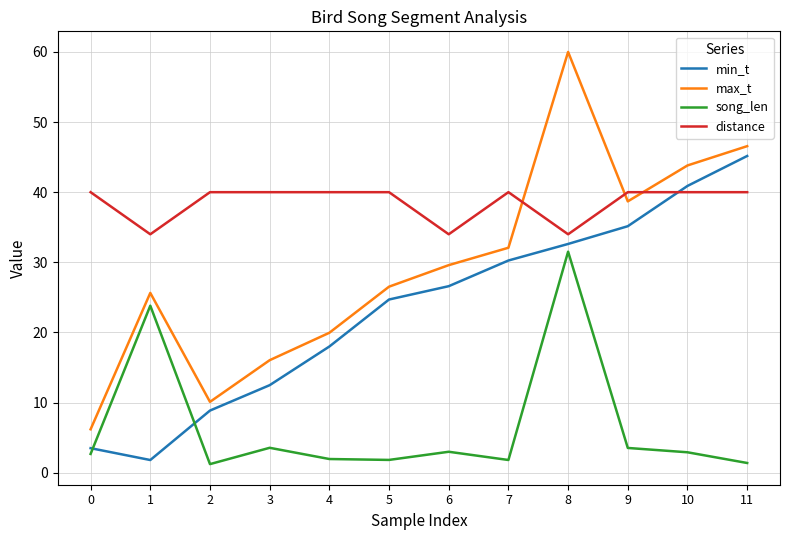

Rank the series by their maximum value, from highest to lowest.

max_t, min_t, distance, song_len